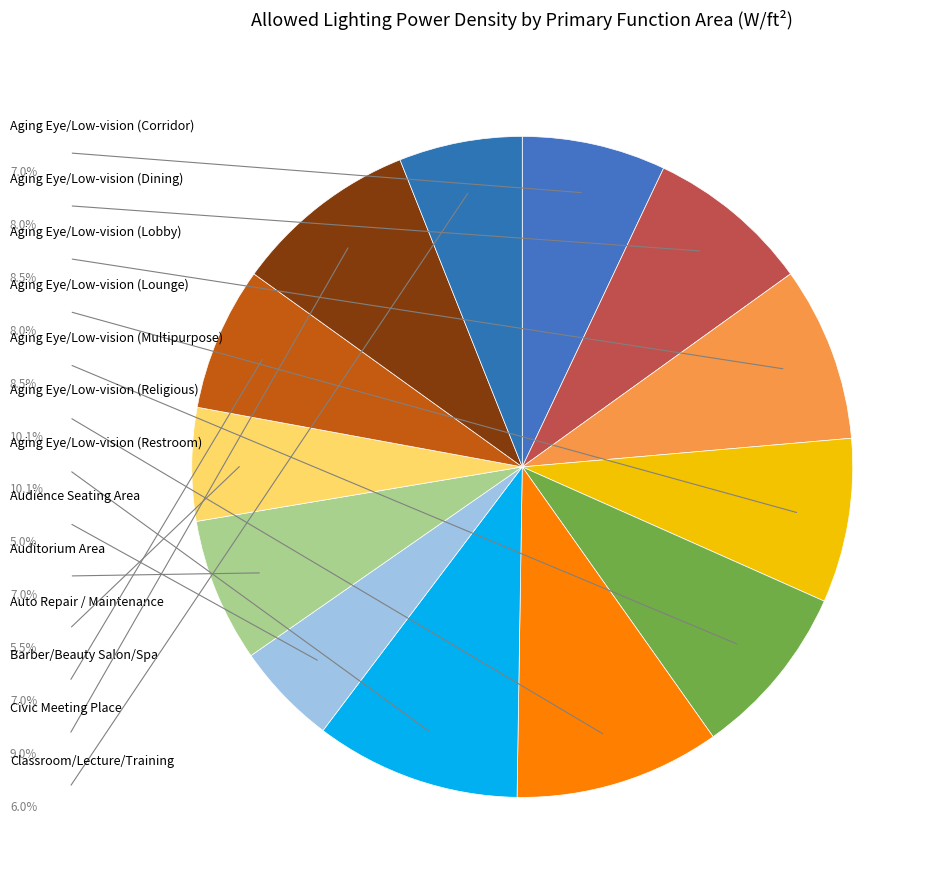

To the nearest percent, what is the average slice percentage?

8%